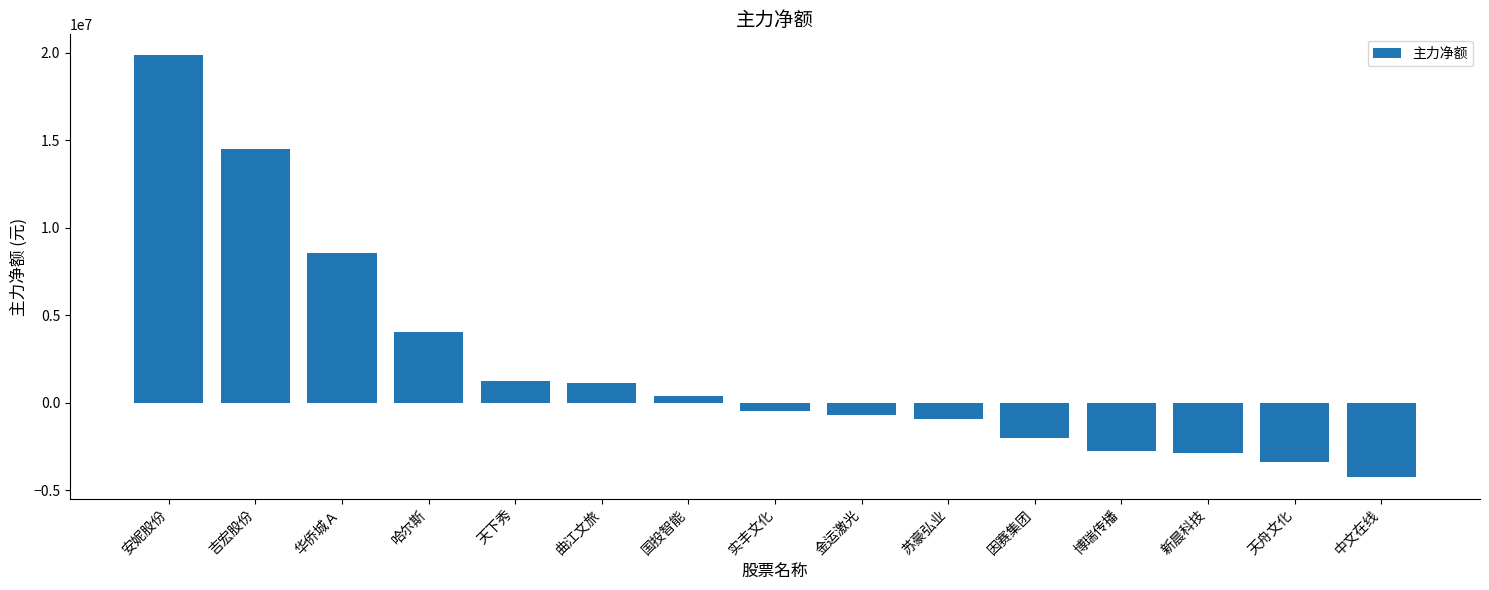

Does the chart contain any negative values?

Yes